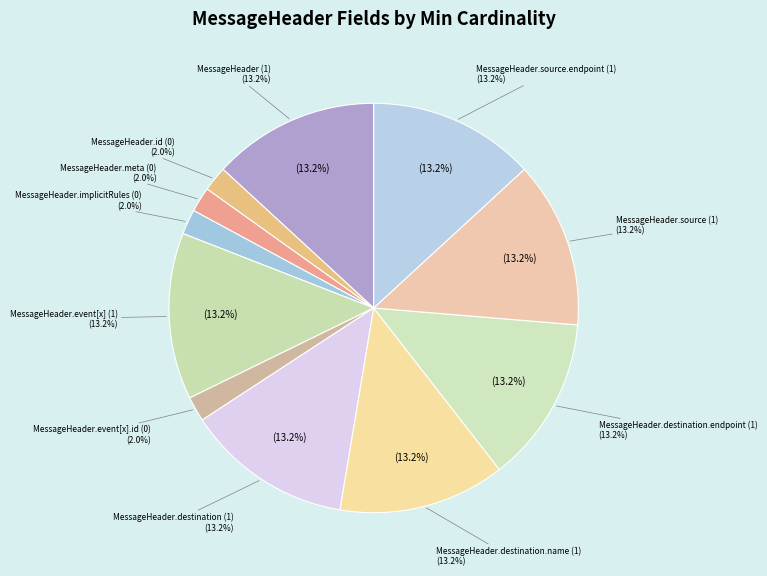

Which has a higher value, MessageHeader.destination.name (1) or MessageHeader.meta (0)?

MessageHeader.destination.name (1)